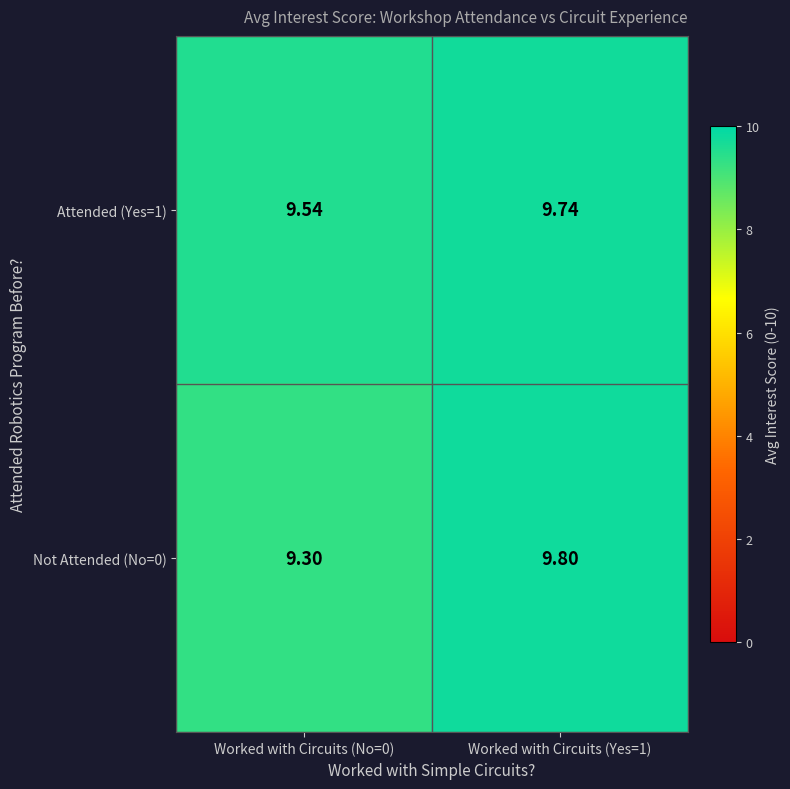

Is the value of Not Attended (No=0) at Worked with Circuits (Yes=1) greater than the value of Attended (Yes=1) at Worked with Circuits (Yes=1)?

Yes